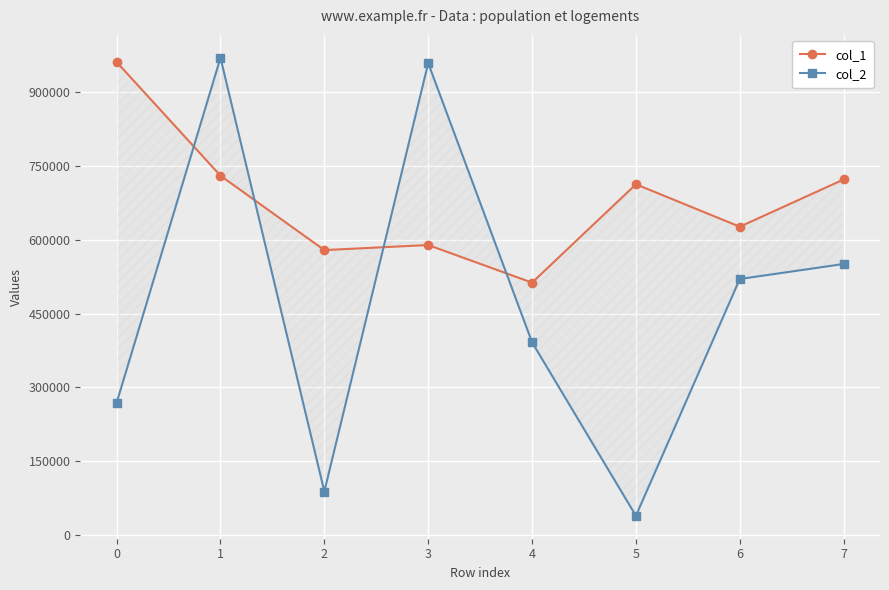

What is the value of the col_1 point at the 3rd from the left?

579153